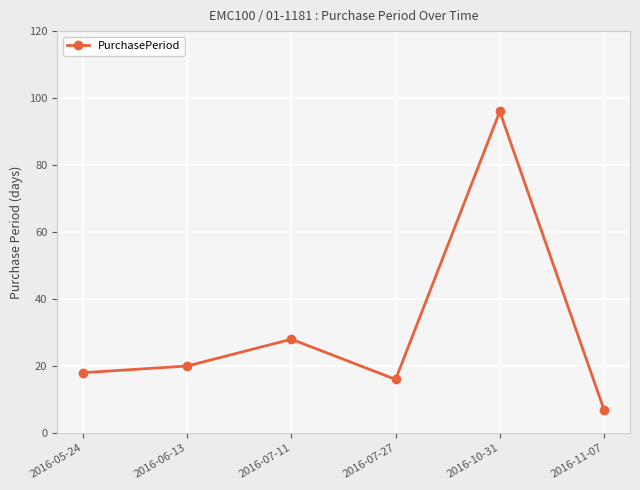

True or false: there are more than 1 points higher than both neighbors.

True